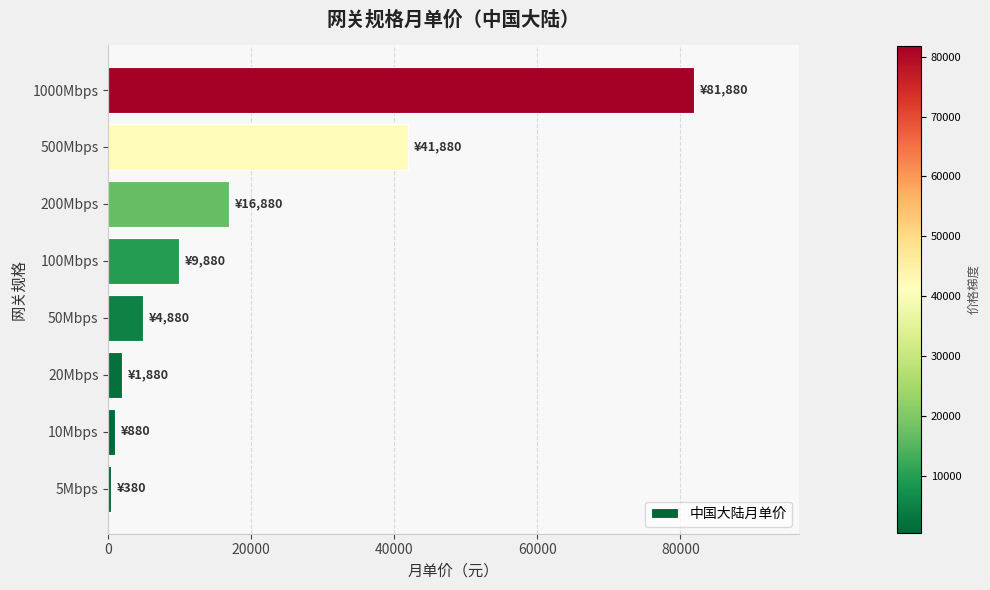

What is the average value?

19818